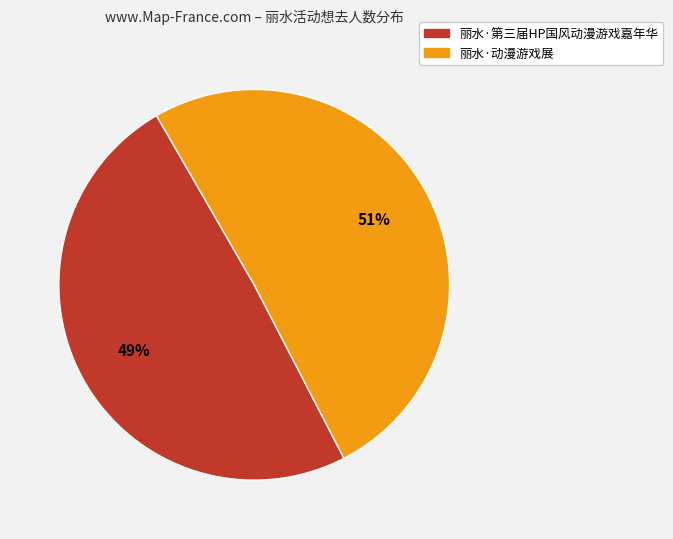

To the nearest percent, what is the combined percentage of 丽水·第三届HP国风动漫游戏嘉年华 and 丽水·动漫游戏展?

100%